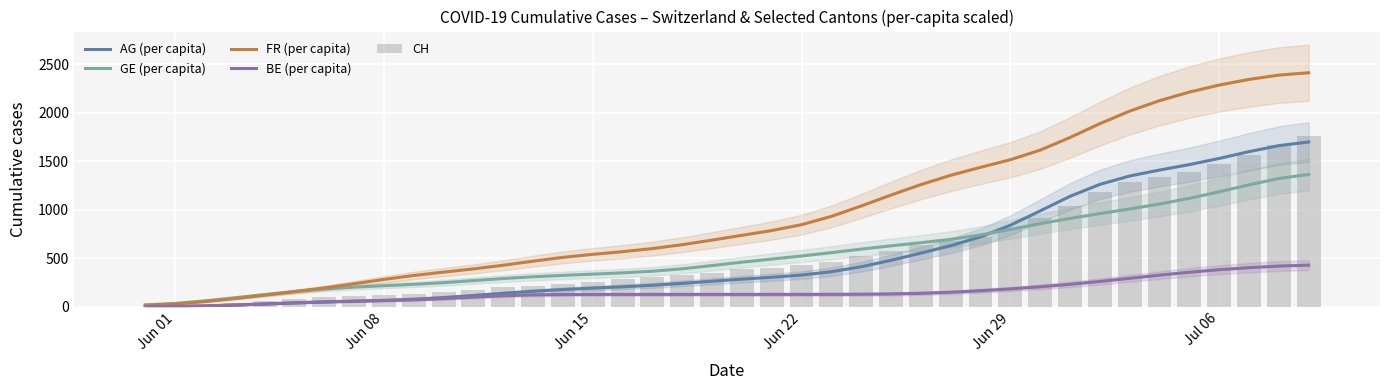

Reading left to right, extract all data points from this chart.

AG (per capita): 0.8	2.8	8.0	16.7	27.8	39.0	48.9	57.5	66.6	78.7	95.5	116.7	139.5	160.4	178.0	192.6	206.2	222.0	241.8	264.0	285.2	304.6	327.4	361.7	413.2	479.6	553.3	630.5	721.1	841.0	988.9	1139.1	1262.3	1348.8	1410.0	1466.0	1529.8	1599.6	1662.0	1699.4
GE (per capita): 19.6	35.0	61.6	93.4	126.1	157.1	183.2	202.7	217.4	231.7	249.0	270.0	291.4	309.5	324.0	336.9	350.2	367.0	392.0	425.2	460.1	492.2	523.8	558.5	594.7	628.9	660.7	695.4	741.0	798.1	857.2	911.4	961.1	1009.1	1059.8	1118.2	1185.7	1257.5	1322.9	1364.3
FR (per capita): 16.6	29.5	53.2	84.6	119.8	156.1	194.5	237.6	282.5	323.0	357.6	390.9	428.6	470.6	509.7	540.9	568.7	600.4	640.4	687.9	737.1	786.2	846.7	932.2	1039.4	1152.5	1260.0	1356.1	1438.1	1516.5	1615.4	1745.6	1888.2	2017.9	2125.5	2213.7	2286.0	2344.6	2388.6	2413.1
BE (per capita): 2.1	4.8	10.7	19.6	30.9	42.5	52.0	58.6	64.0	71.6	83.8	99.5	113.8	122.8	126.6	127.7	127.9	127.9	127.9	127.9	127.9	127.9	128.0	128.3	129.6	132.8	139.3	150.1	165.5	184.5	206.4	231.9	261.4	293.7	326.4	356.7	382.5	403.5	419.9	429.5
CH: 0.0	3.0	20.0	38.0	62.0	84.0	100.0	107.0	125.0	136.0	154.0	178.0	206.0	218.0	234.0	258.0	285.0	309.0	325.0	353.0	385.0	399.0	431.0	462.0	528.0	572.0	640.0	683.0	722.0	814.0	919.0	1037.0	1185.0	1284.0	1334.0	1387.0	1468.0	1567.0	1668.0	1757.0